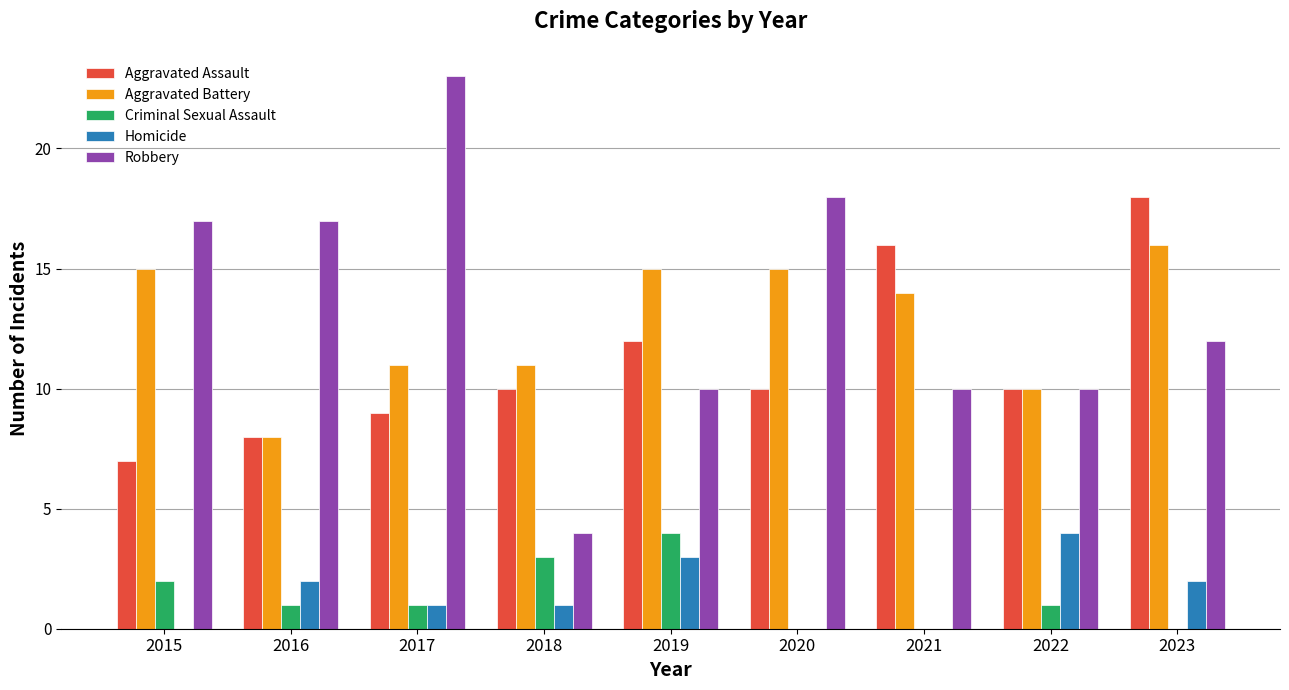

Which series has the largest total across all categories?

Robbery